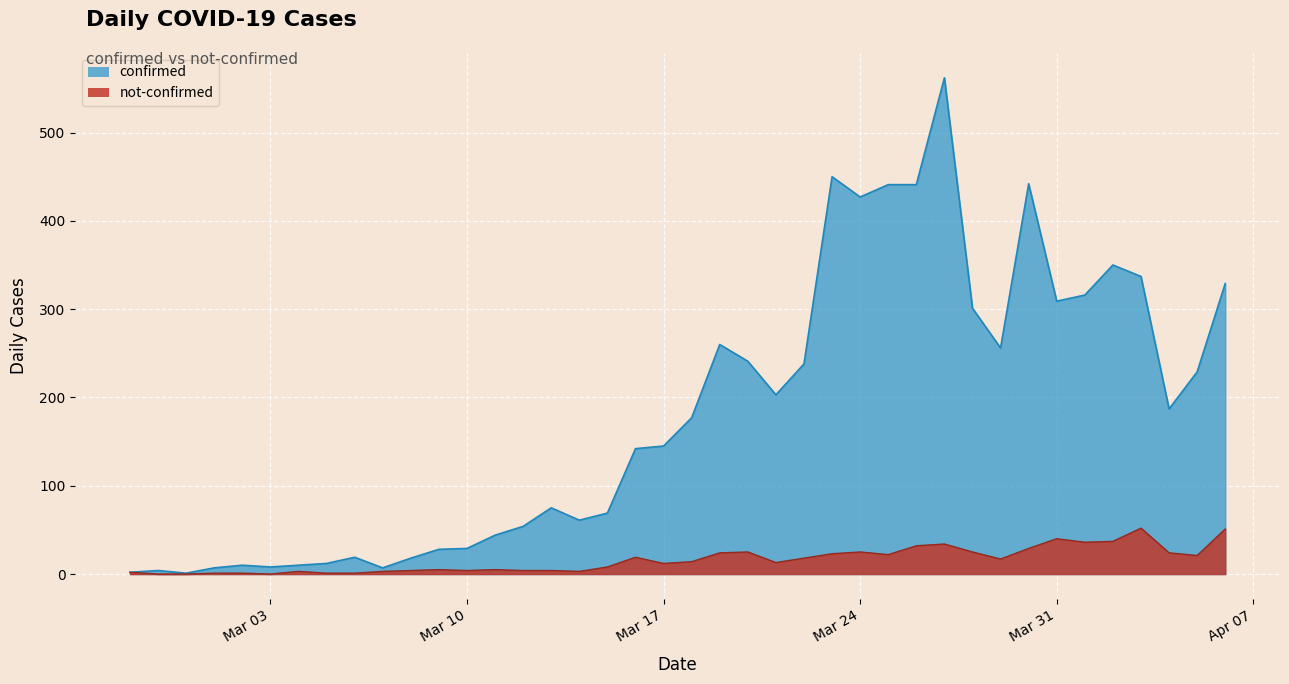

Which series has the widest spread of values?

confirmed